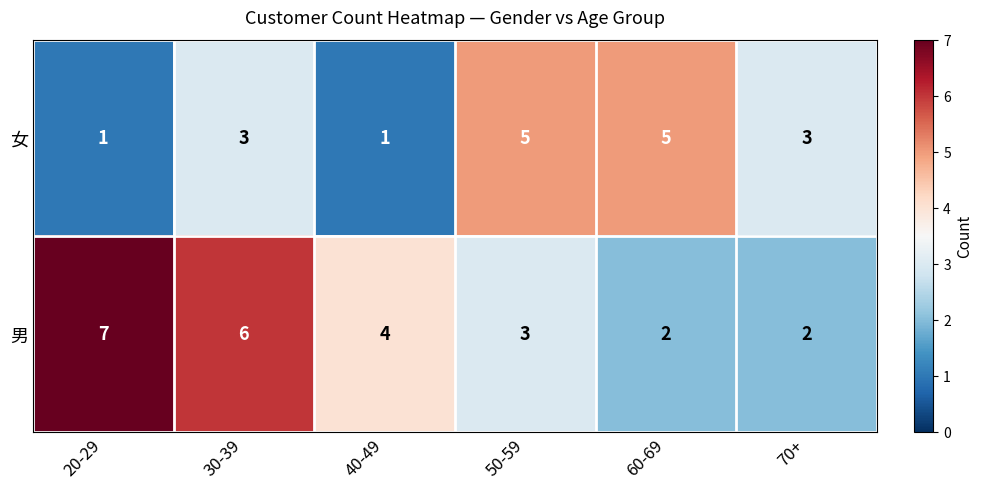

Rank the series by their average value, from lowest to highest.

女, 男